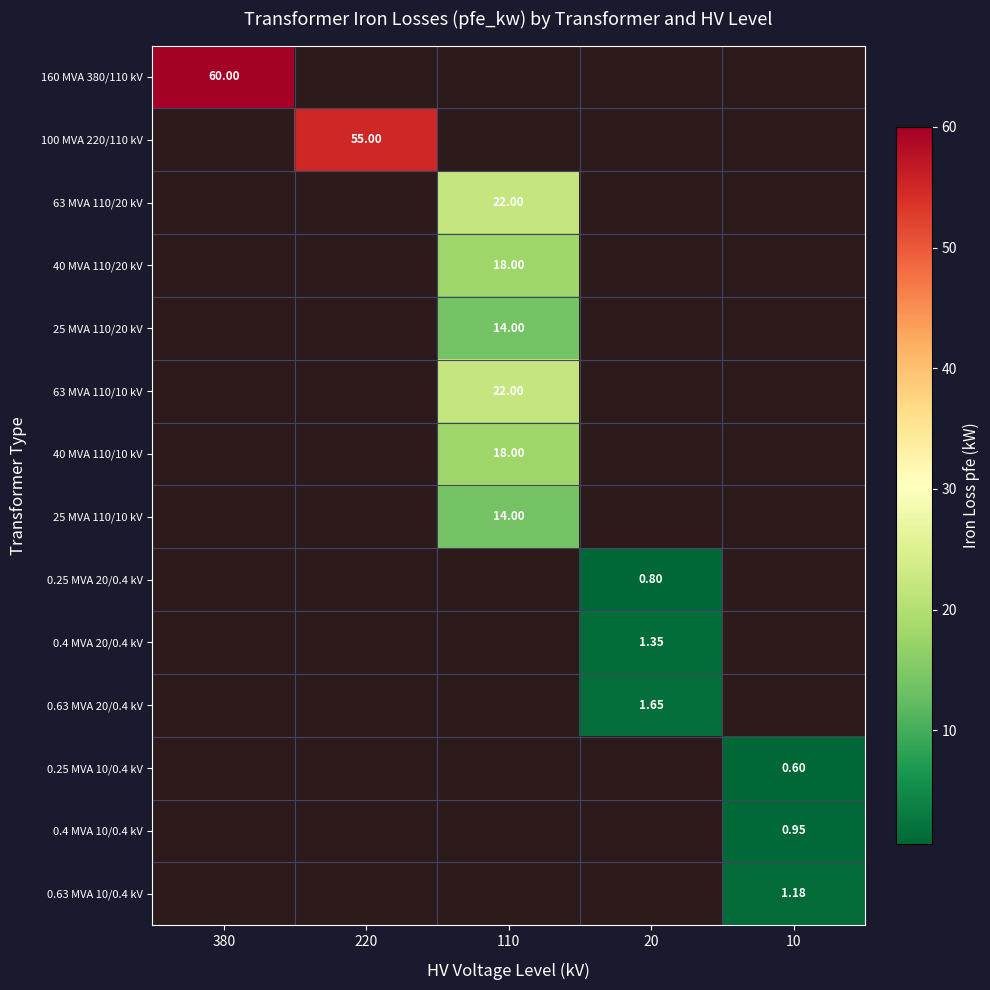

True or false: 160 MVA 380/110 kV has a value of 95.8 at 380.

False